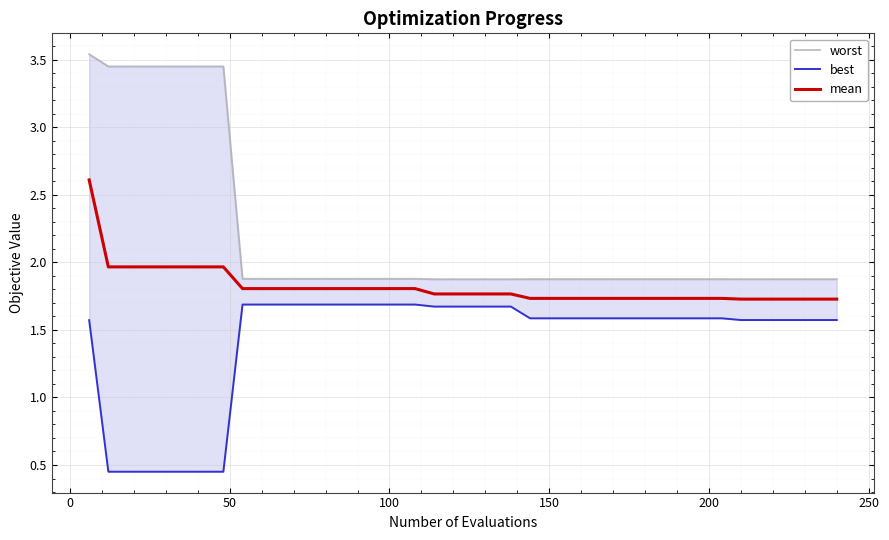

What is the value of the mean point at the 11th from the left?

1.8